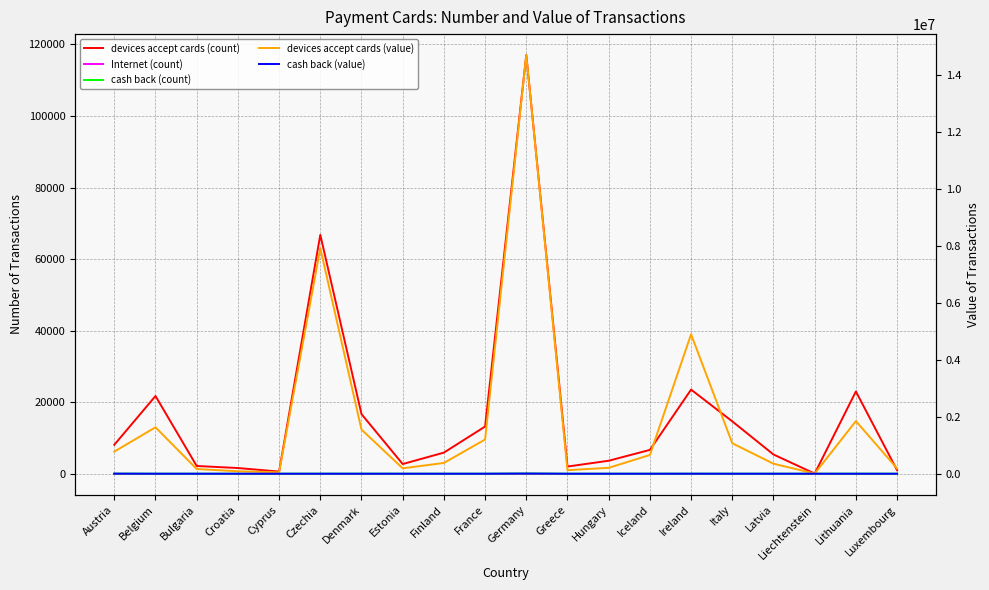

Reading left to right, what are all the values shown in this chart?

devices accept cards (count): Austria=8079.0	Belgium=21717.0	Bulgaria=2155.0	Croatia=1581.0	Cyprus=595.0	Czechia=66771.0	Denmark=16656.0	Estonia=2701.0	Finland=5892.0	France=13182.0	Germany=117040.0	Greece=1998.0	Hungary=3621.0	Iceland=6653.0	Ireland=23507.0	Italy=14630.0	Latvia=5365.0	Liechtenstein=28.0	Lithuania=22988.0	Luxembourg=963.0
Internet (count): Austria=0.0	Belgium=0.0	Bulgaria=0.0	Croatia=0.0	Cyprus=0.0	Czechia=0.0	Denmark=0.0	Estonia=0.0	Finland=0.0	France=0.0	Germany=0.0	Greece=0.0	Hungary=0.0	Iceland=0.0	Ireland=0.0	Italy=0.0	Latvia=0.0	Liechtenstein=0.0	Lithuania=0.0	Luxembourg=0.0
cash back (count): Austria=13.0	Belgium=0.0	Bulgaria=0.0	Croatia=0.0	Cyprus=0.0	Czechia=1.0	Denmark=4.0	Estonia=0.0	Finland=0.0	France=0.0	Germany=44.0	Greece=0.0	Hungary=0.0	Iceland=0.0	Ireland=1.0	Italy=0.0	Latvia=0.0	Liechtenstein=0.0	Lithuania=1.0	Luxembourg=0.0
devices accept cards (value): Austria=775078.8	Belgium=1628758.1	Bulgaria=163972.1	Croatia=85288.7	Cyprus=50251.2	Czechia=7915014.4	Denmark=1548380.4	Estonia=188847.8	Finland=377197.7	France=1200562.4	Germany=14698498.9	Greece=123474.0	Hungary=206293.0	Iceland=656631.5	Ireland=4894365.8	Italy=1067850.4	Latvia=350352.3	Liechtenstein=4188.2	Lithuania=1846475.9	Luxembourg=182352.1
cash back (value): Austria=3093.3	Belgium=0.0	Bulgaria=0.0	Croatia=0.0	Cyprus=0.0	Czechia=63.0	Denmark=149.0	Estonia=0.0	Finland=0.0	France=0.0	Germany=6482.6	Greece=0.0	Hungary=0.0	Iceland=0.0	Ireland=600.0	Italy=0.0	Latvia=0.0	Liechtenstein=0.0	Lithuania=37.6	Luxembourg=0.0